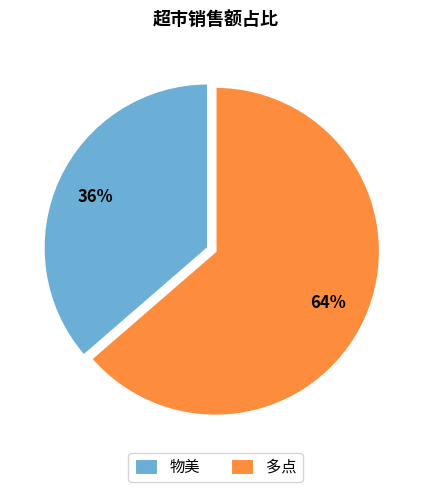

The 多点 slice represents 64% of the pie. True or false?

True